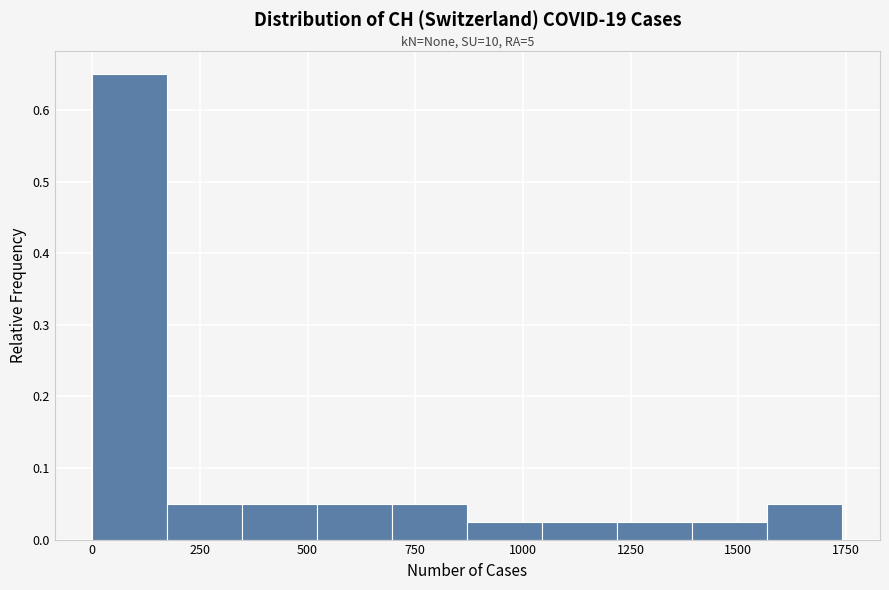

Around what value on the x-axis is the tallest bar? Give the approximate position of its centre, as read against the axis.

100